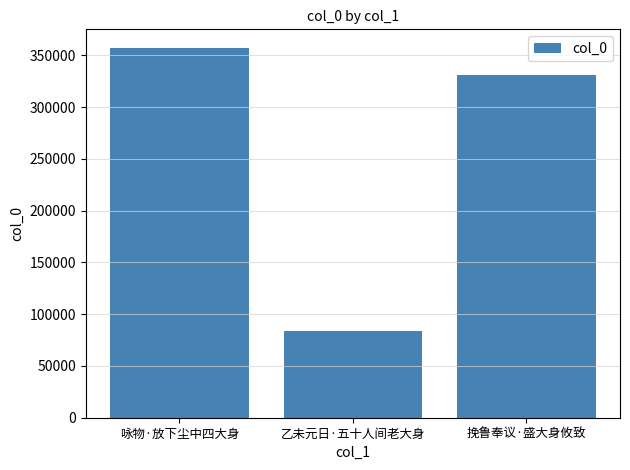

How many bars are there in total?

3